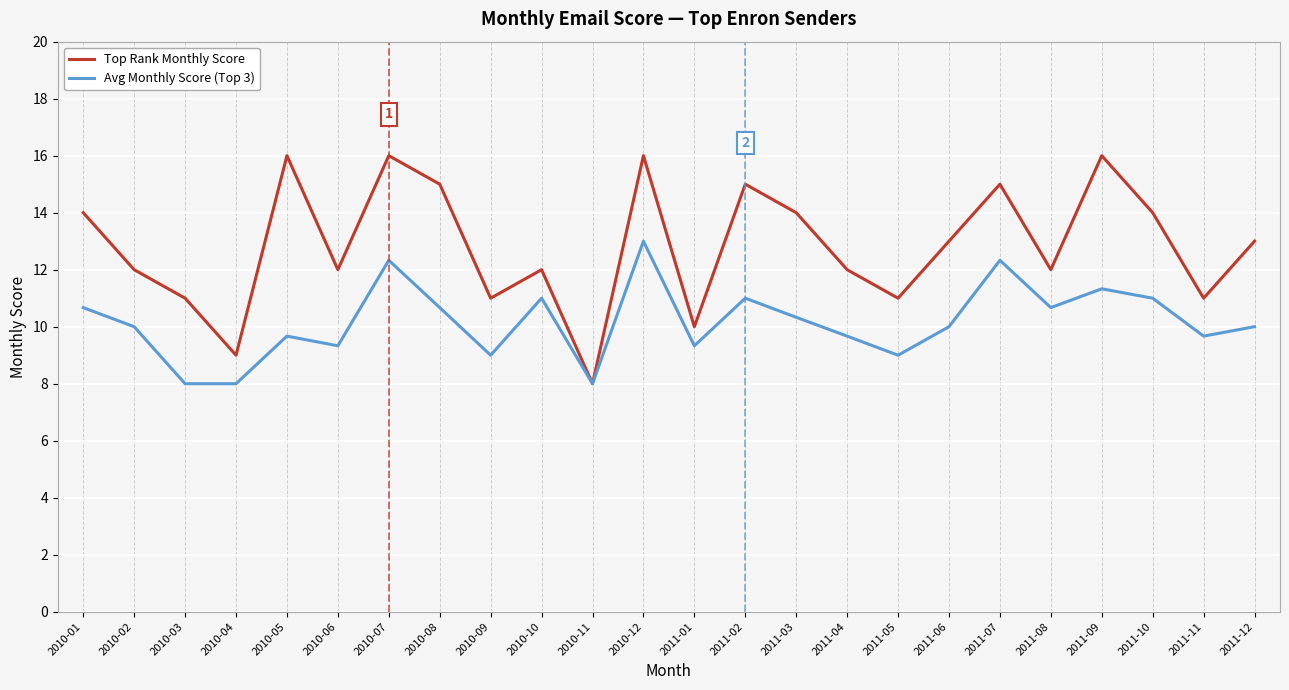

Between 2011-08 and 2011-09, which series saw the biggest shift?

Top Rank Monthly Score